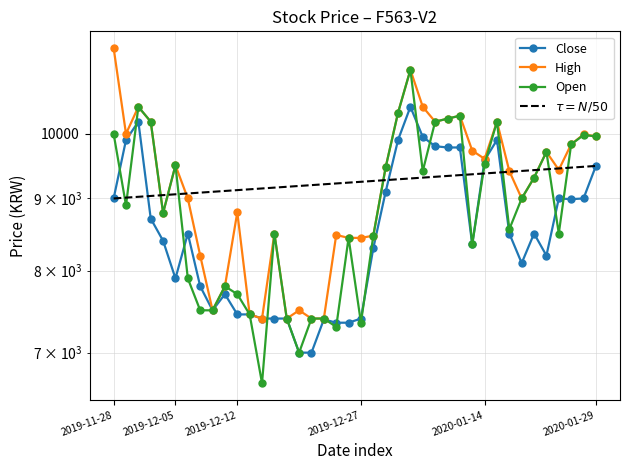

Is this an area chart (filled region under the line)?

No